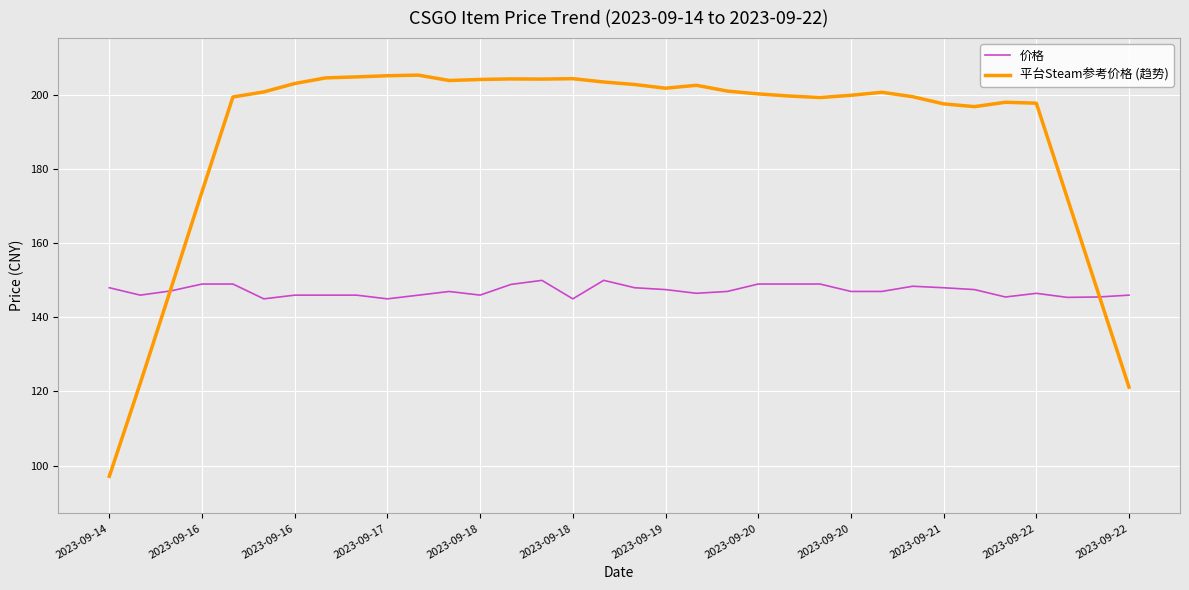

Is the value of 价格 at 2023-09-22 greater than the value of 平台Steam参考价格 (趋势) at 12?

No